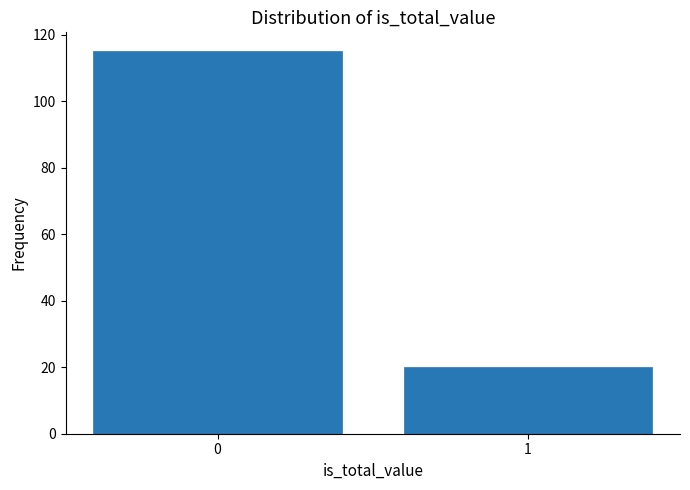

Reading left to right, extract all data points from this chart.

0=115	1=20